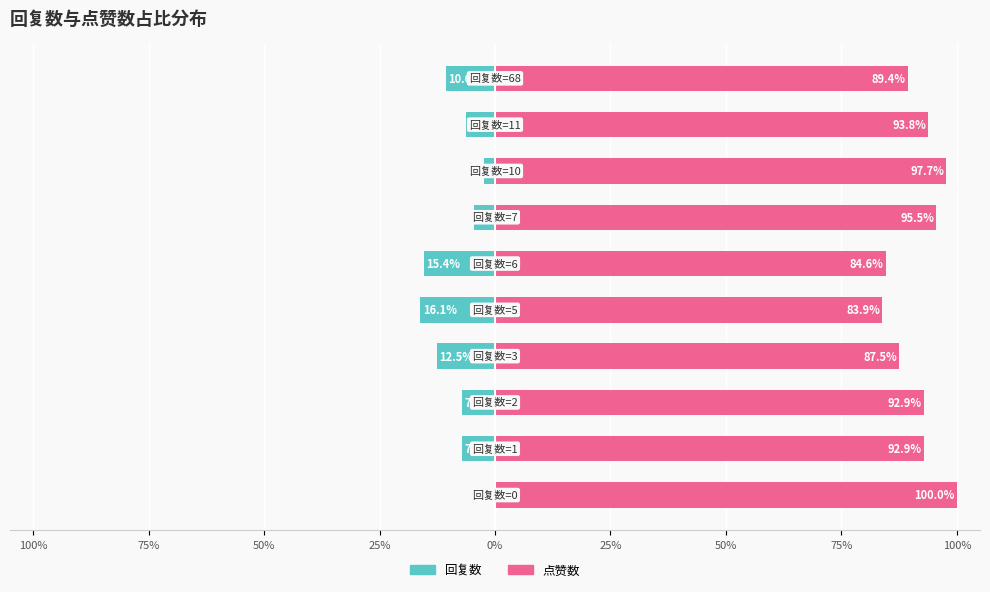

Rank the series by their average value, from highest to lowest.

点赞数, 回复数